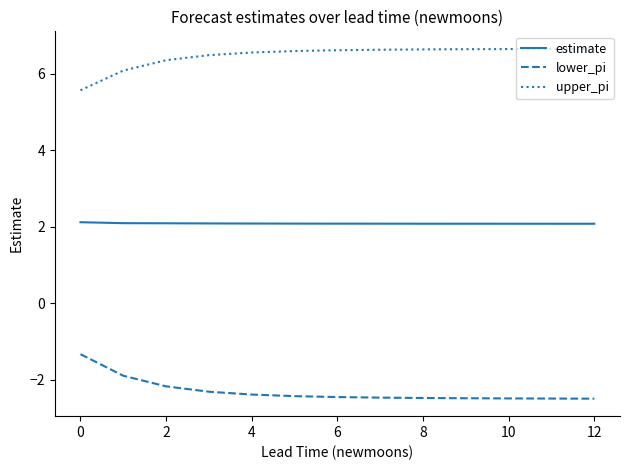

Which series has the largest total across all categories?

upper_pi